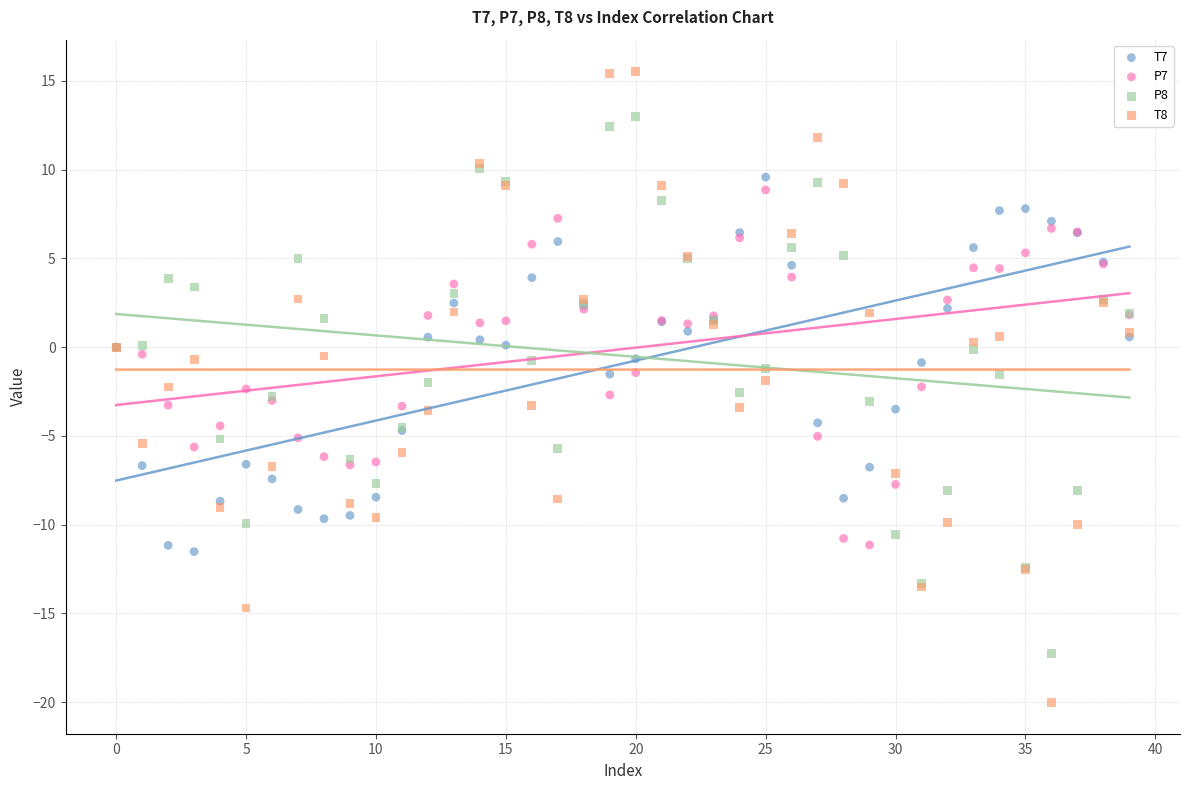

Which series reaches the maximum Y coordinate?

T8